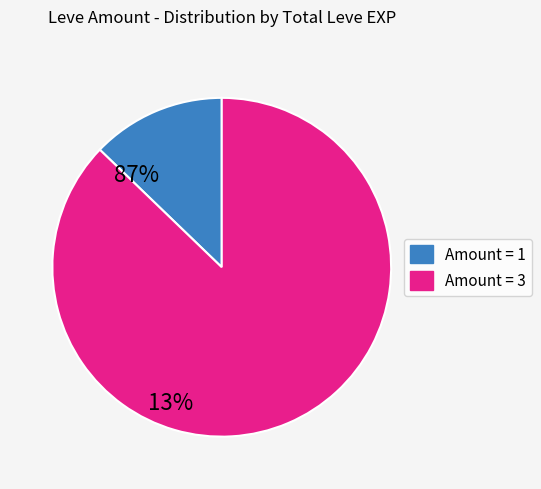

Does any single category account for the majority?

Yes